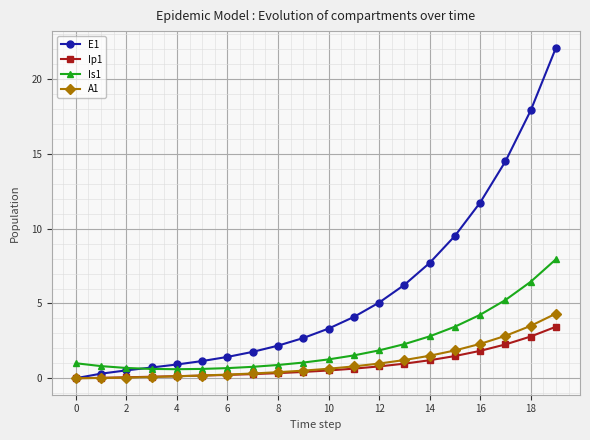

How many times do Is1 and E1 cross each other?

1